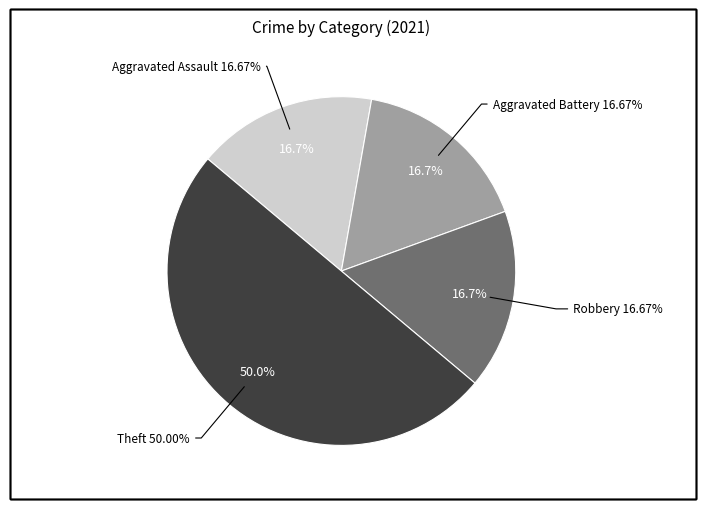

Count the number of slices in the pie.

4